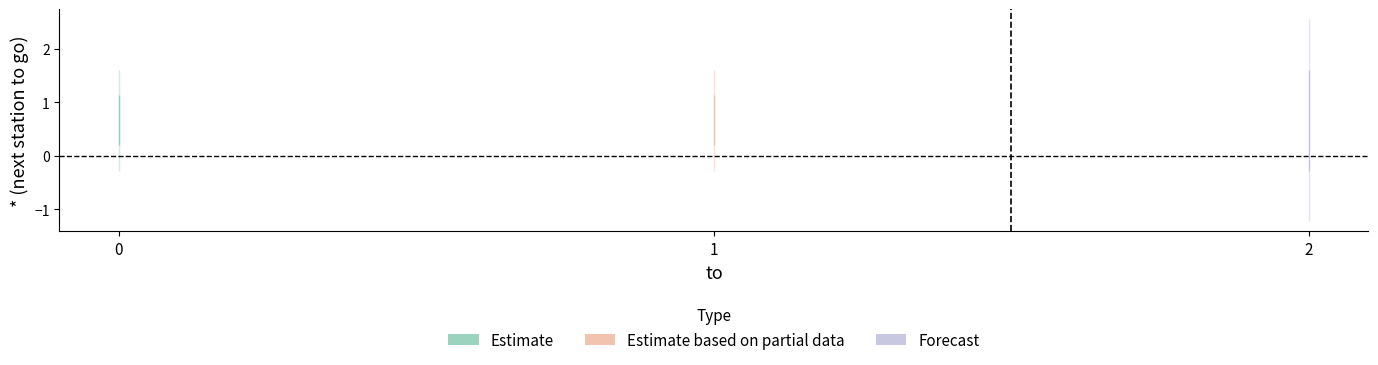

What is the total value across all series at 2?

2